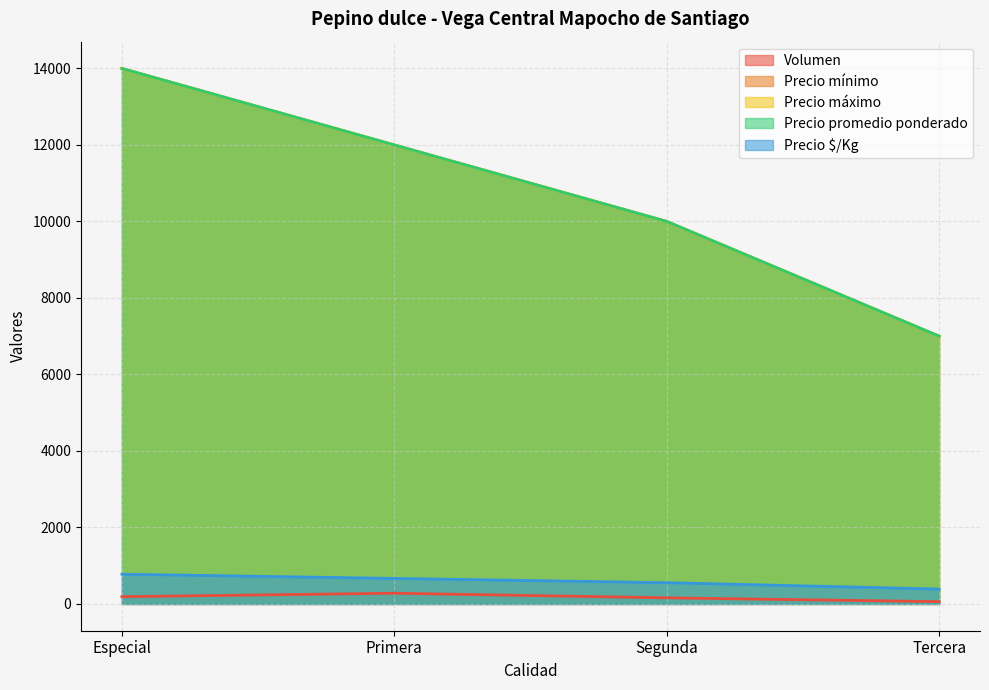

What position from the left is Segunda?

3